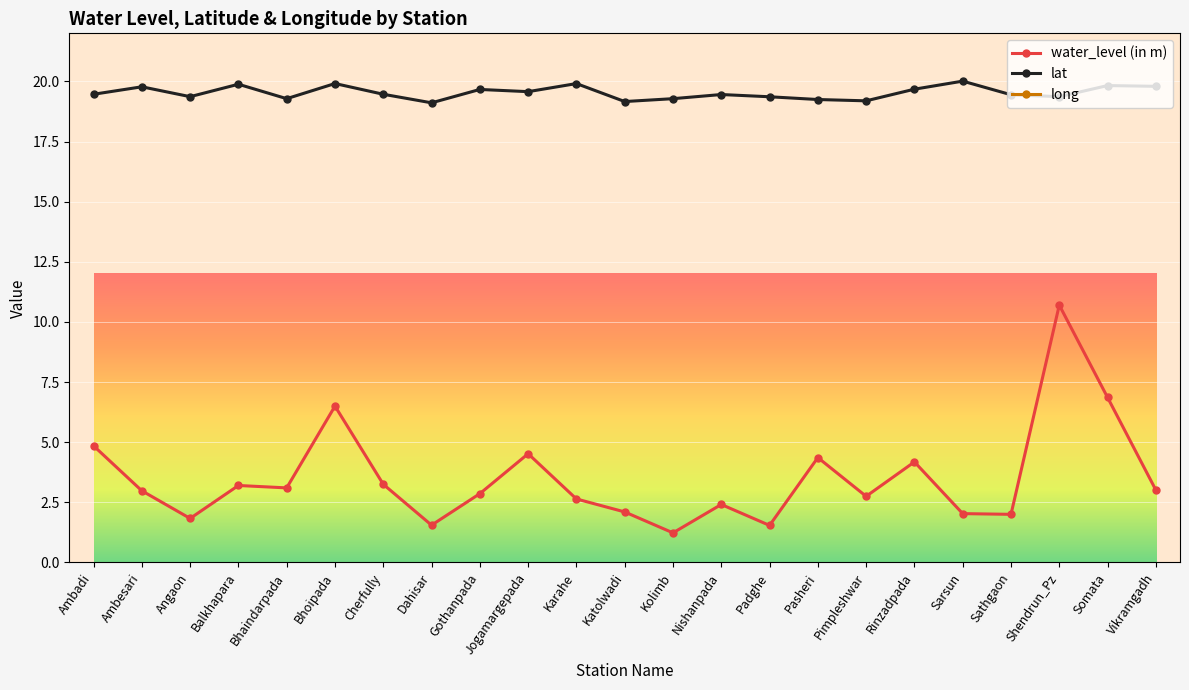

Is this an area chart (filled region under the line)?

No